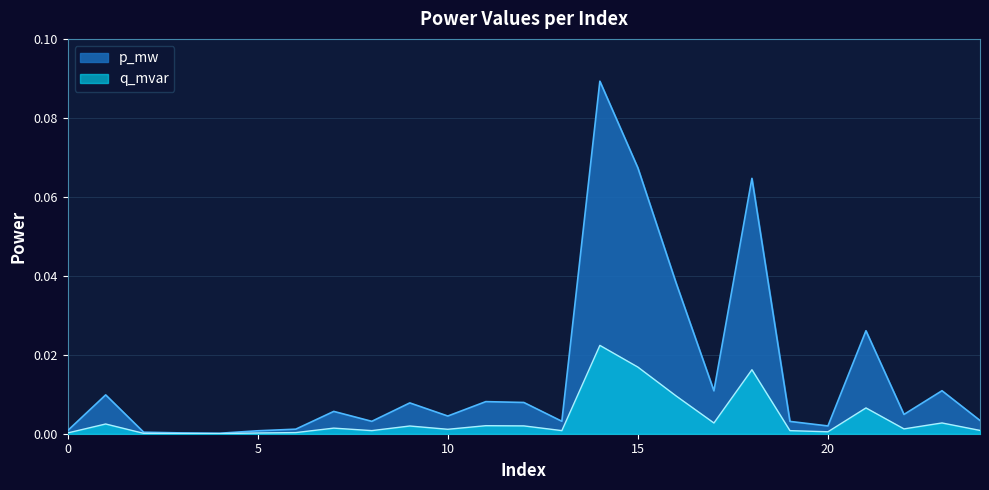

Which category has the highest value in the q_mvar series?

14